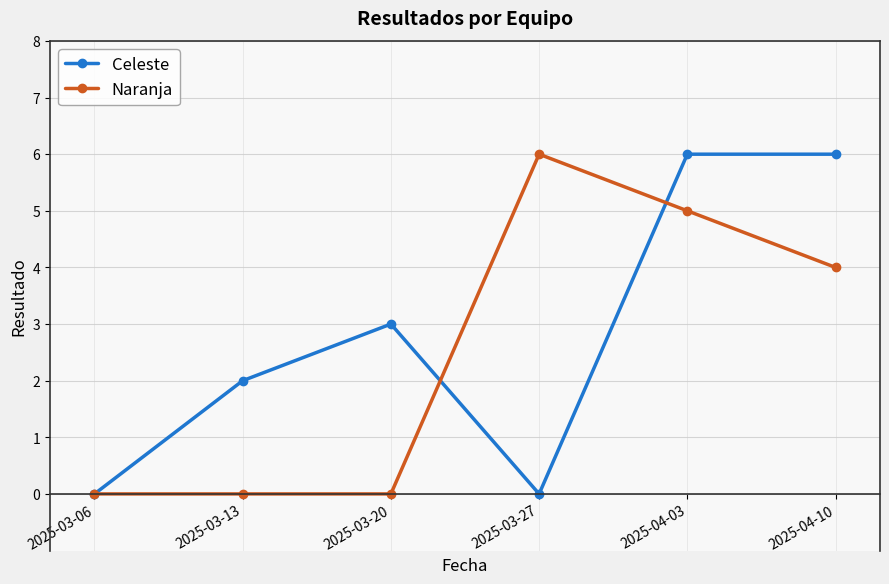

Is it true that Celeste equals 4 at 2025-04-03?

False